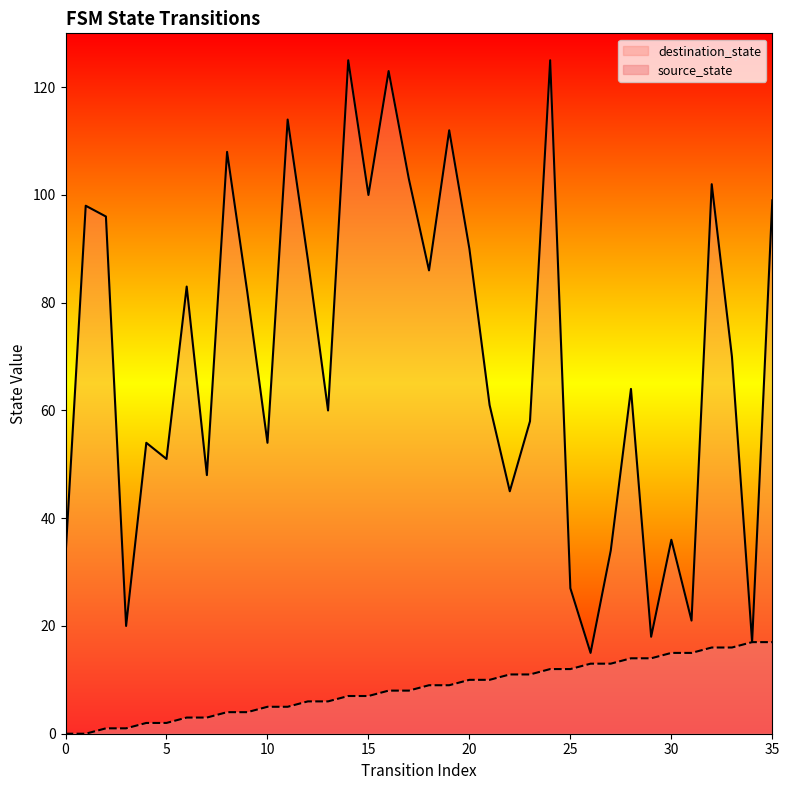

Is the value of destination_state at 21 greater than the value of source_state at 11?

Yes